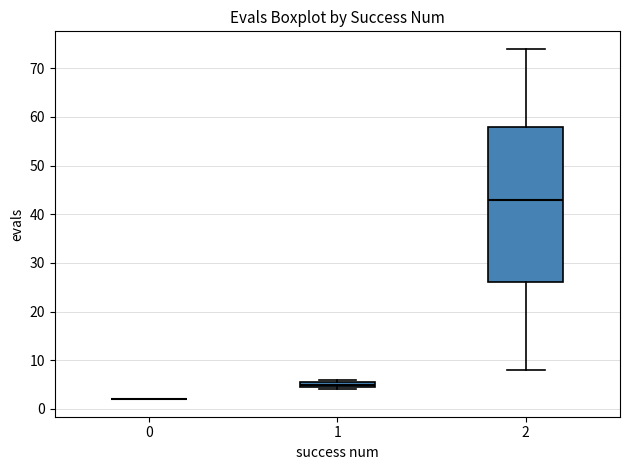

Comparing the boxes themselves (not the whiskers), which one is the tallest?

2